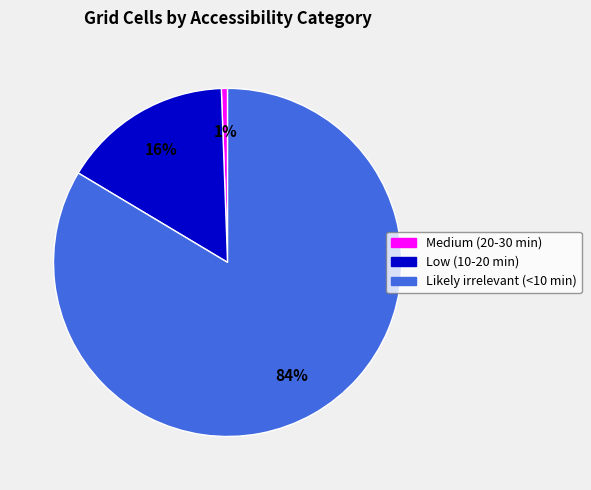

Combined, do Likely irrelevant (<10 min) and Low (10-20 min) account for over 50%?

Yes